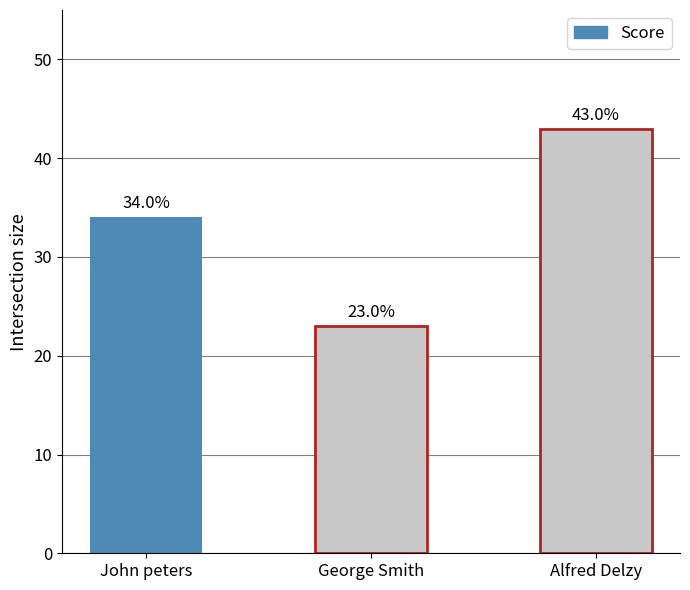

Rank the categories by value from lowest to highest.

George Smith, John peters, Alfred Delzy